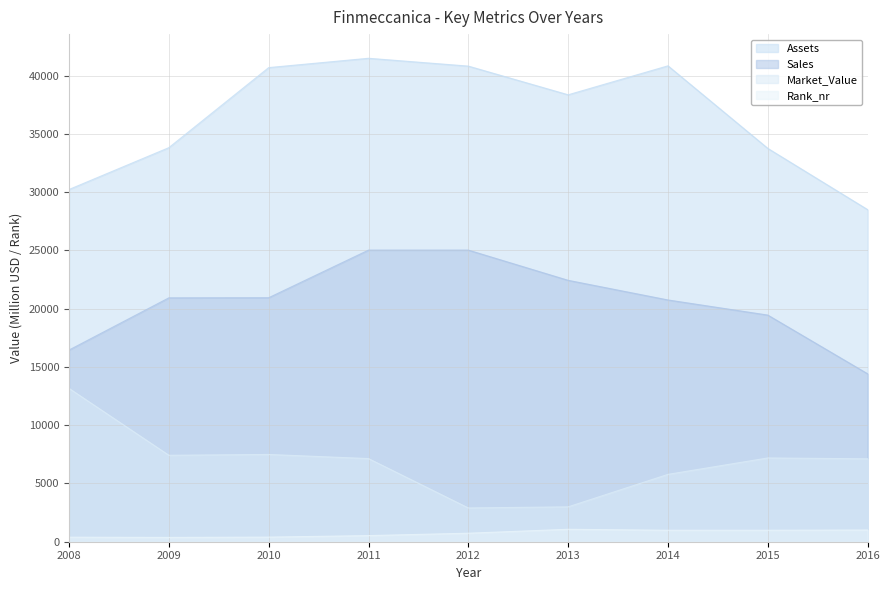

How many categories are shown in the chart?

9